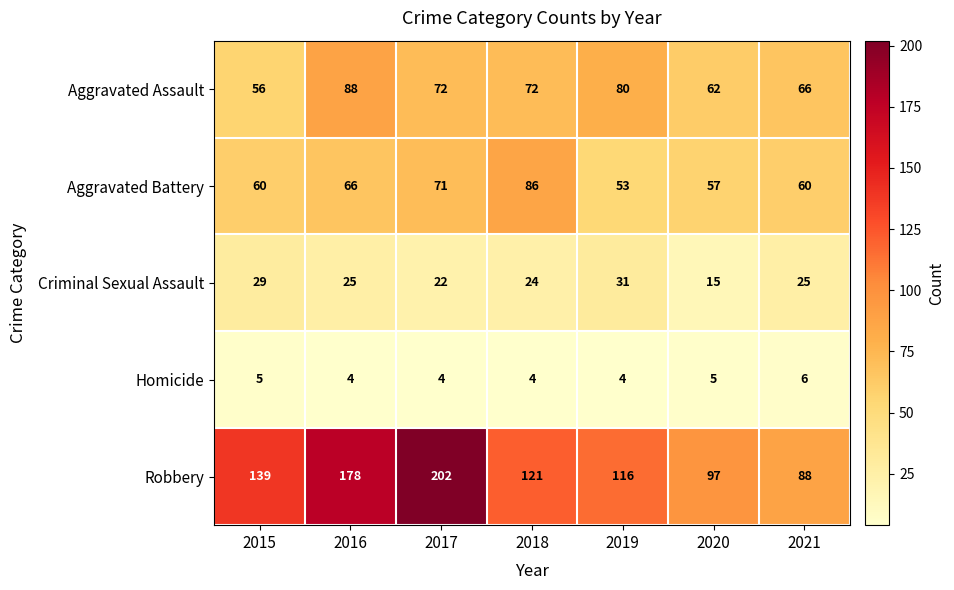

Is it true that Criminal Sexual Assault equals 25 at 2016?

True